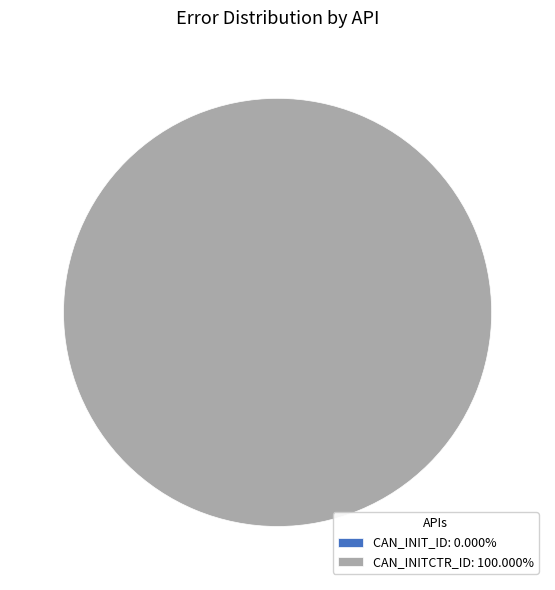

How many segments does this pie chart have?

2